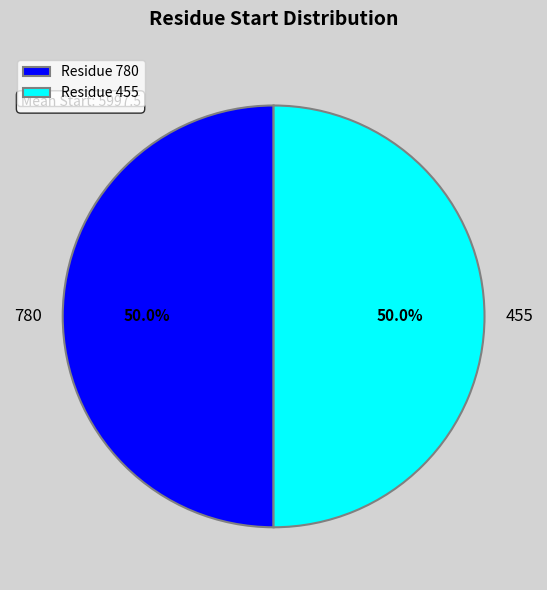

What is the ratio of the value at Residue 455 to the value at Residue 780?

1.0